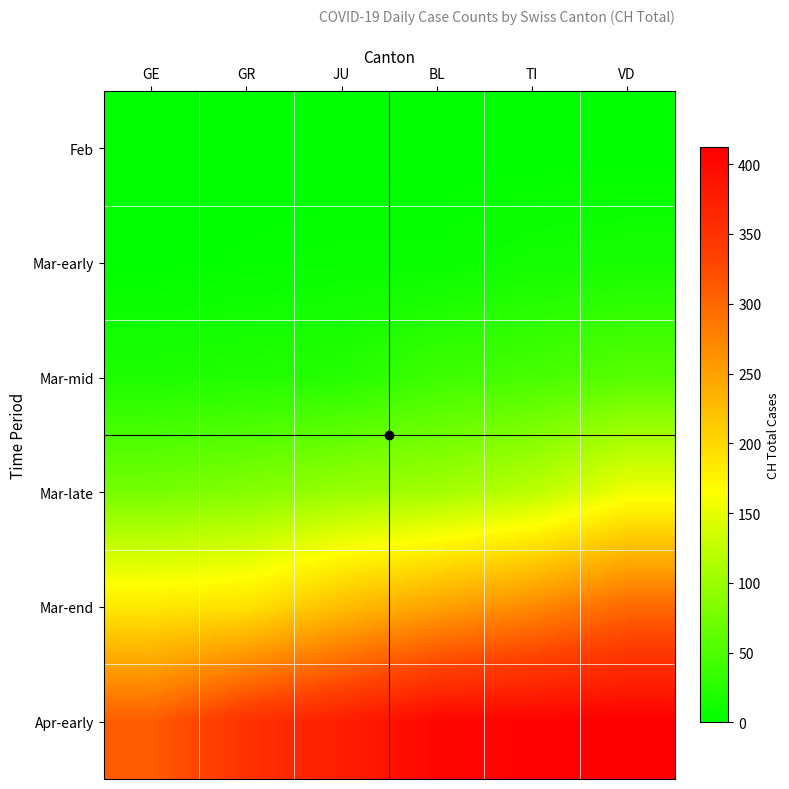

Which has a higher value, TI or VD?

TI